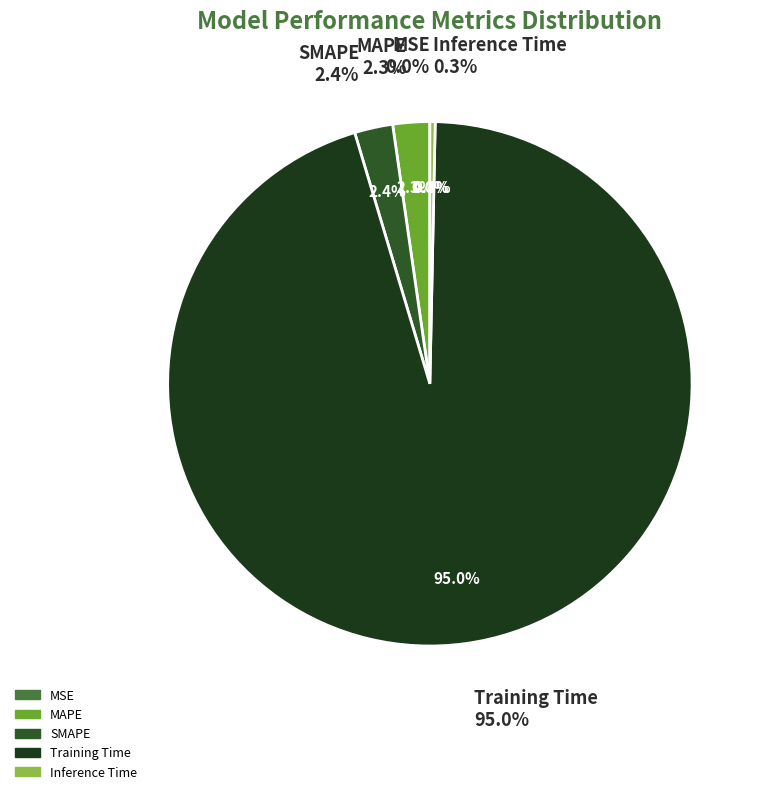

How many segments does this pie chart have?

5